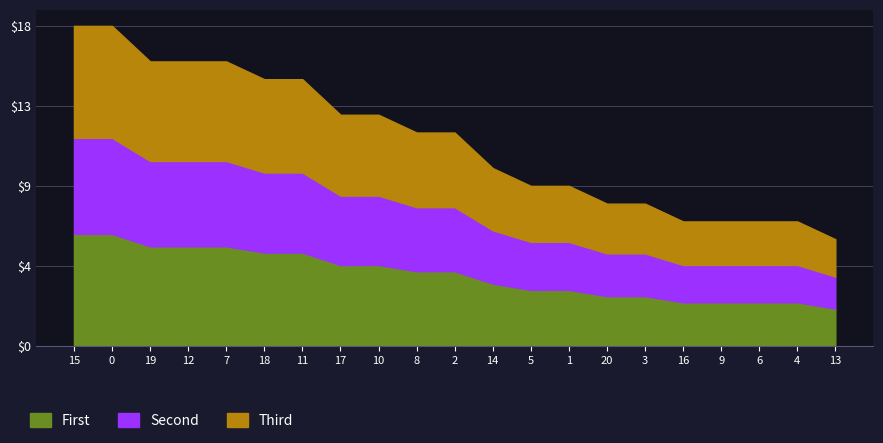

Does the chart display data point markers on the line(s)?

No